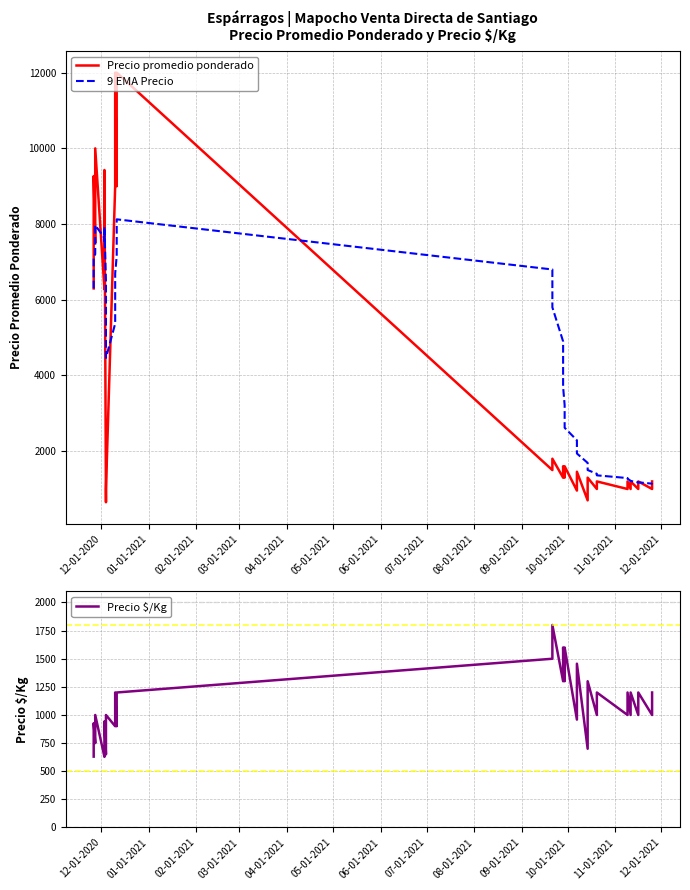

What are all the series names shown in the legend?

Precio promedio ponderado, 9 EMA Precio, Precio $/Kg